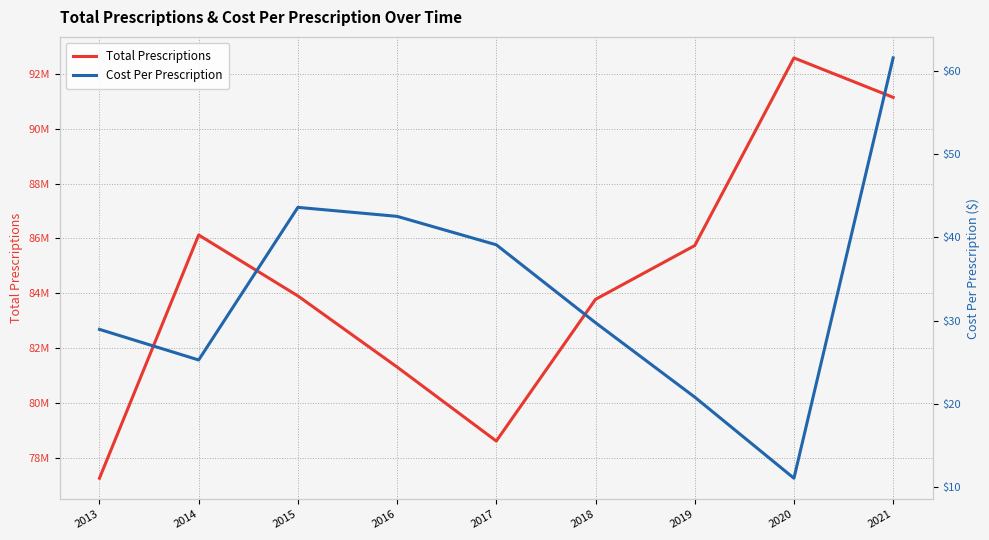

What is the sum of all Cost Per Prescription values?

302.8